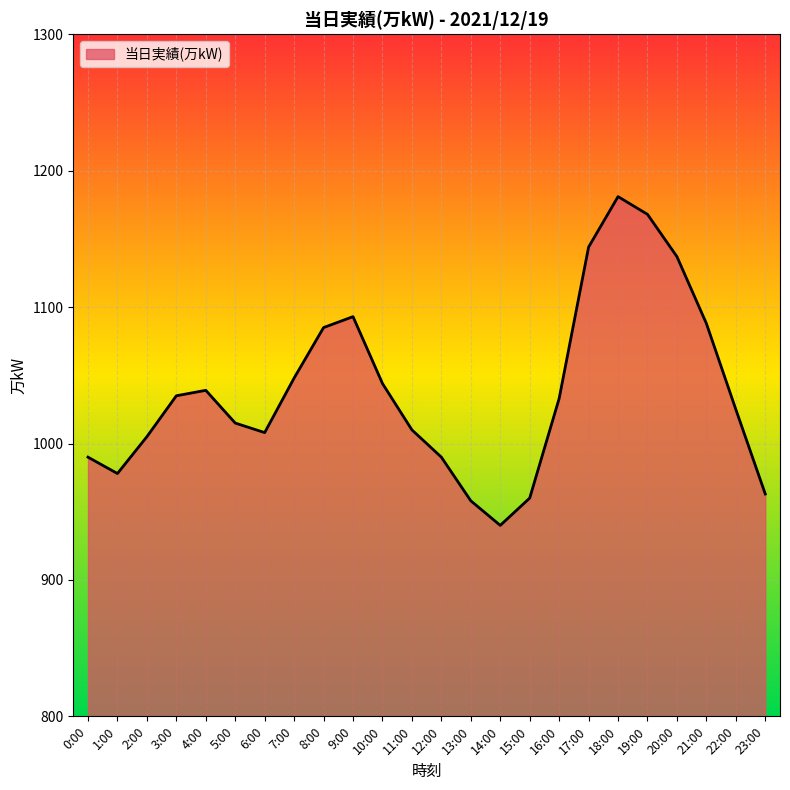

The value at 4:00 is 555. True or false?

False